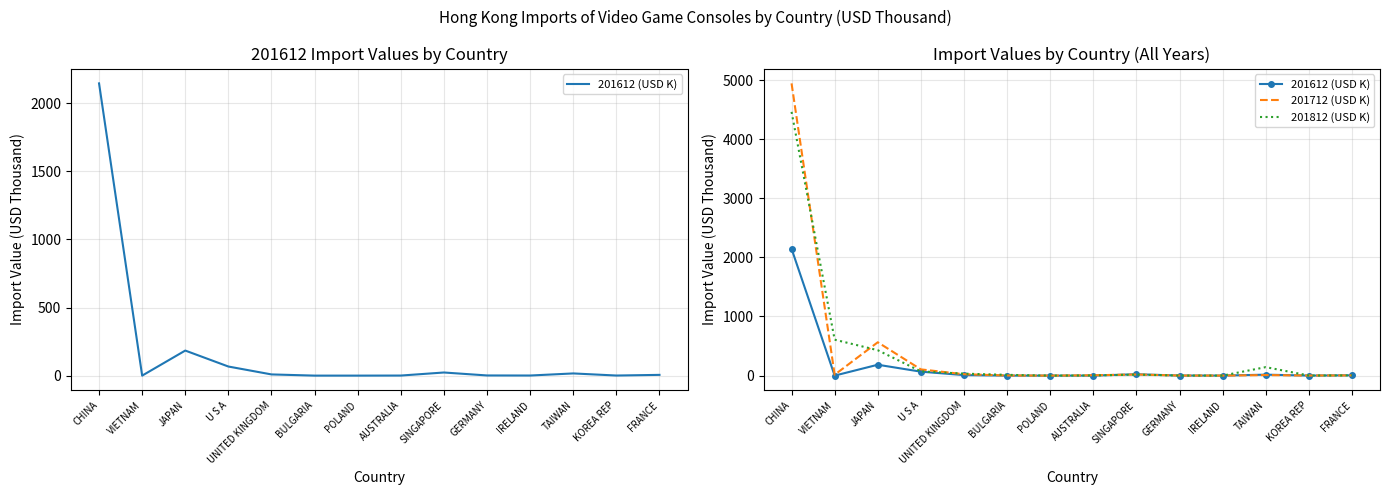

Reading right to left, list all the values displayed in this chart.

201612 (USD K): 5.5	0.6	16.0	0.7	1.2	22.9	0.5	0.0	0.0	8.7	66.7	184.0	0.0	2146.1
201712 (USD K): 3.6	1.3	9.3	0.4	1.4	19.1	5.7	0.0	2.1	23.7	105.2	564.0	14.8	4943.1
201812 (USD K): 3.4	1.4	143.4	0.5	0.9	16.8	2.4	0.0	12.9	33.2	71.3	429.6	607.8	4461.3